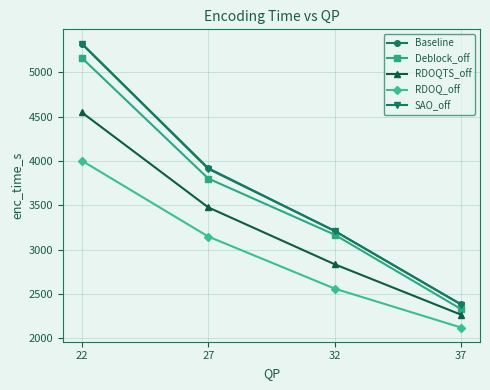

Reading left to right, extract all data points from this chart.

Baseline: 22=5326.7	27=3919.9	32=3211.6	37=2383.5
Deblock_off: 22=5164.3	27=3803.3	32=3169.6	37=2329.9
RDOQTS_off: 22=4549.1	27=3477.7	32=2835.8	37=2266.7
RDOQ_off: 22=4004.6	27=3148.6	32=2561.1	37=2122.0
SAO_off: 22=5322.2	27=3912.6	32=3212.1	37=2381.4